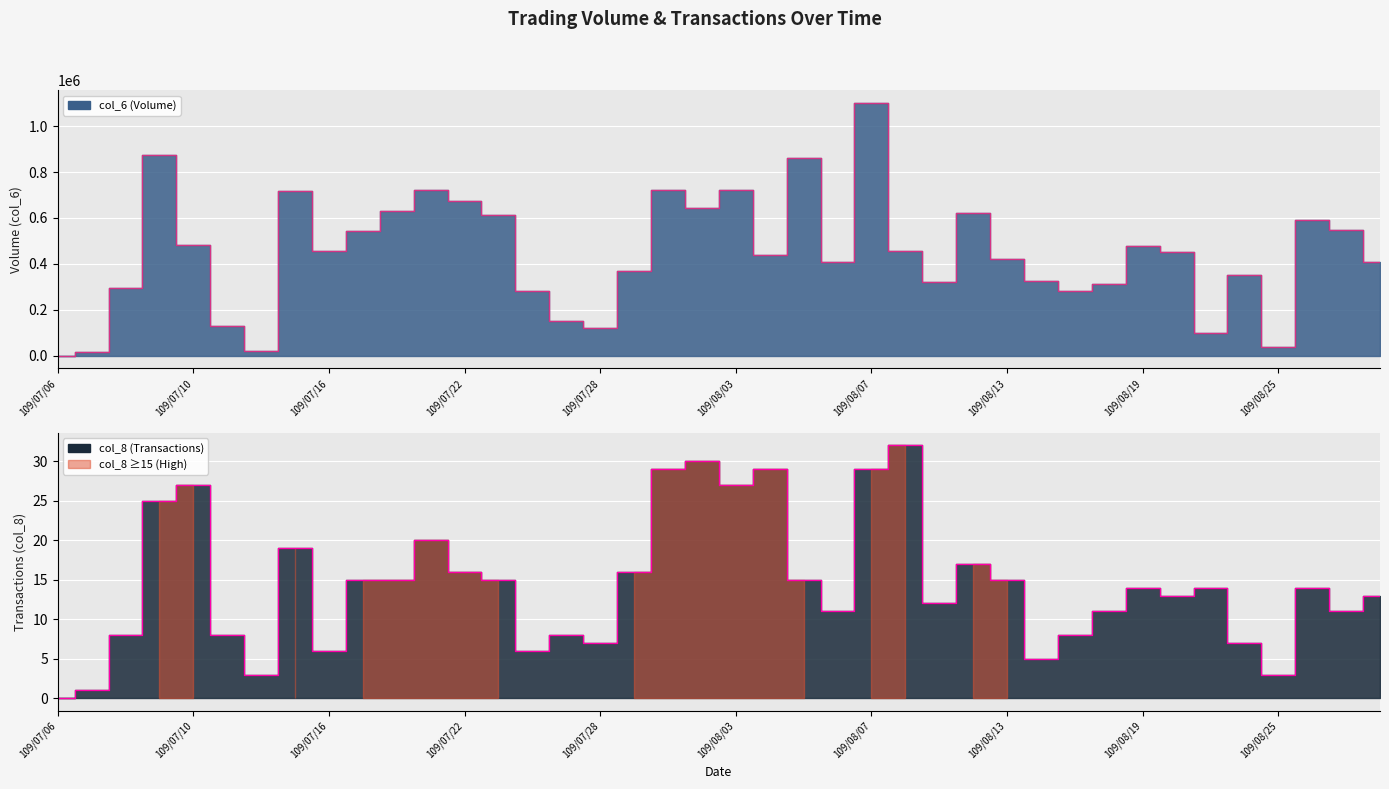

Which series has the widest spread of values?

col_6